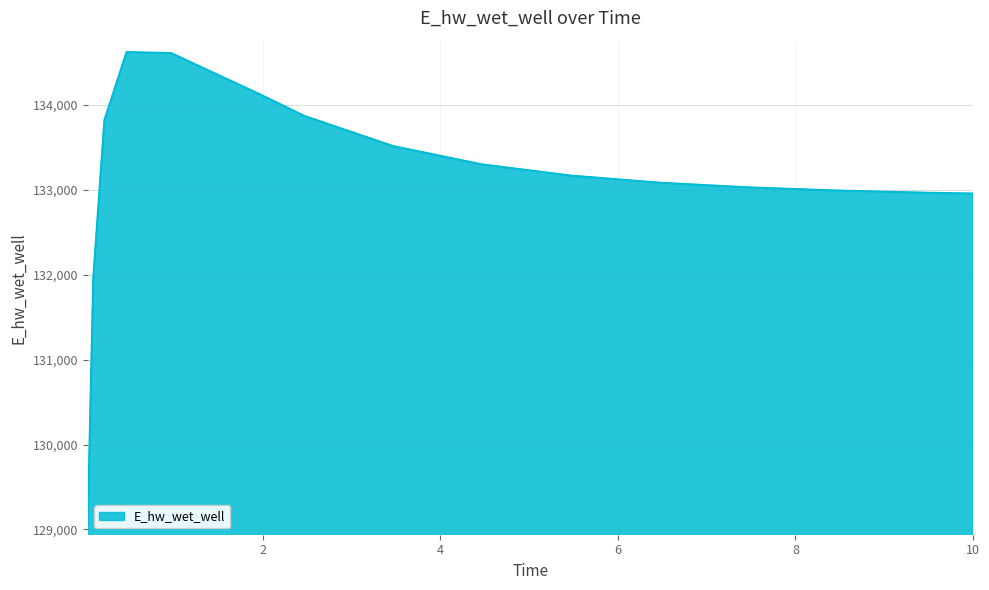

What is the difference between the maximum and minimum values?

5552.4